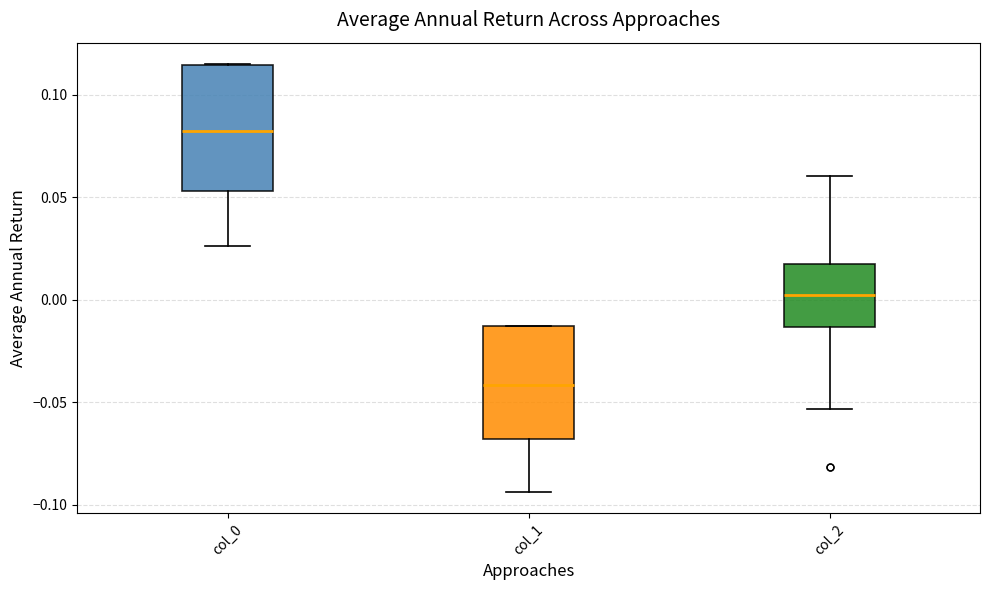

Reading left to right, read every box against the y-axis: the position of its median line, the range the box covers, and the ends of its whiskers. The values are not printed on the chart, so give them approximately, as read against the axis.

col_0: median 0.080, box 0.055 to 0.115, whiskers 0.025 to 0.115
col_1: median -0.040, box -0.070 to -0.015, whiskers -0.095 to -0.015
col_2: median 0.000, box -0.015 to 0.015, whiskers -0.055 to 0.060